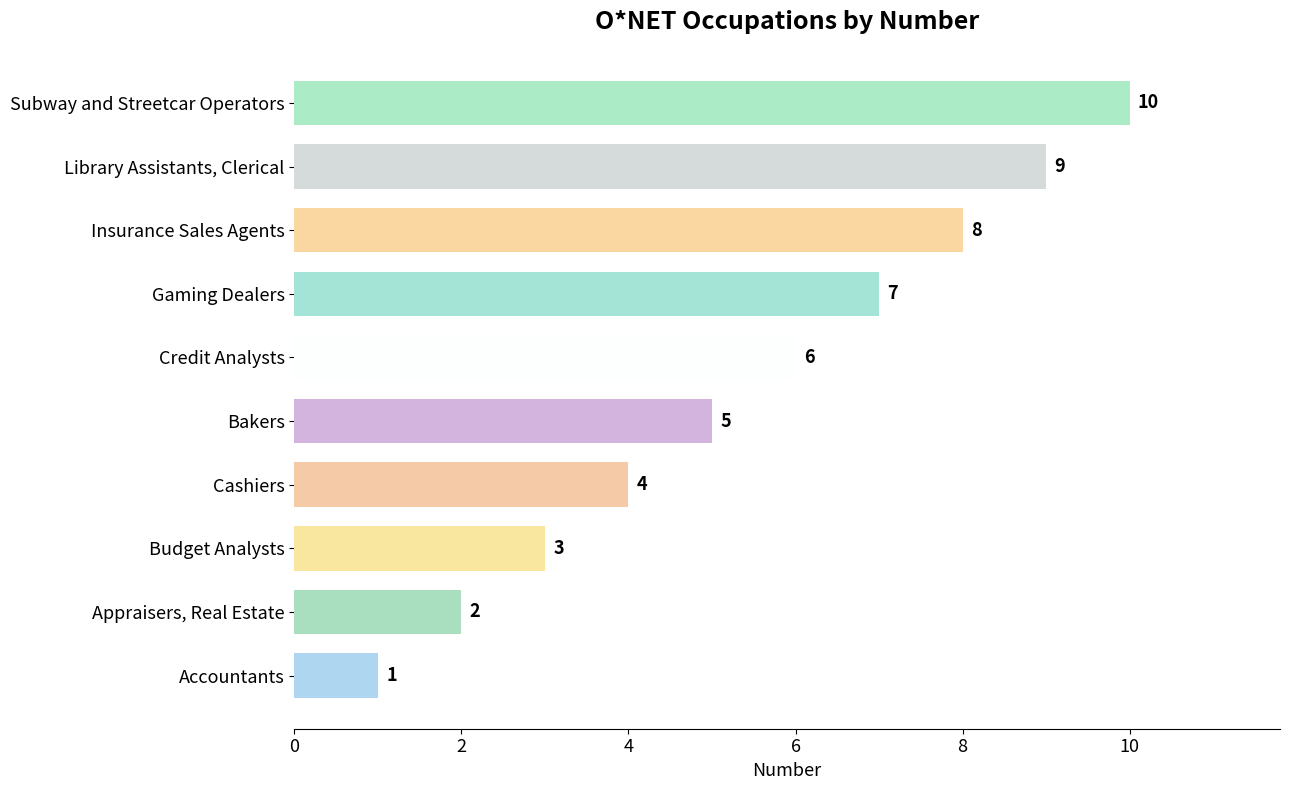

Does the chart contain stacked bars?

No